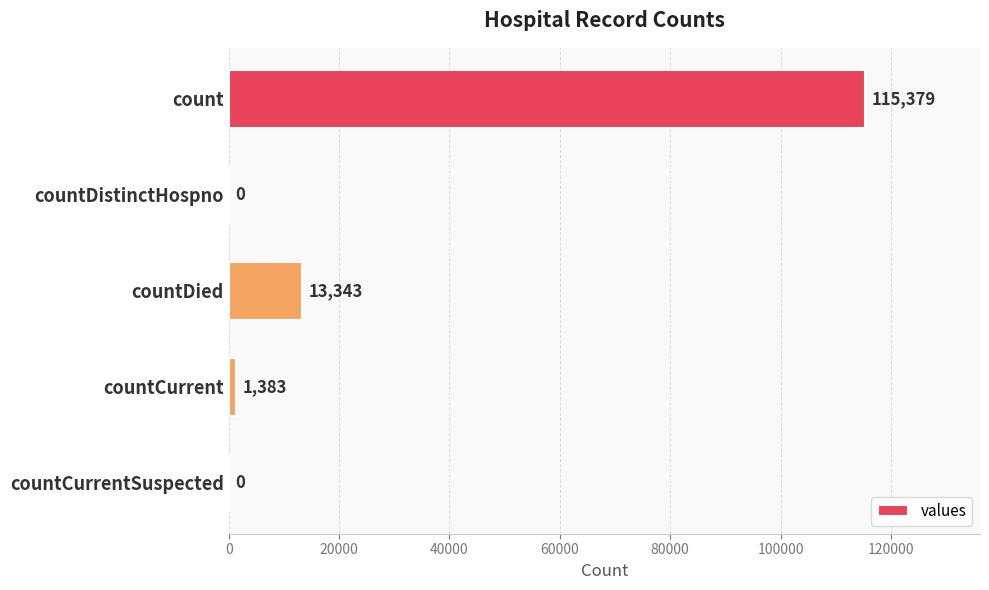

True or false: the data shows -74235 at countCurrentSuspected.

False